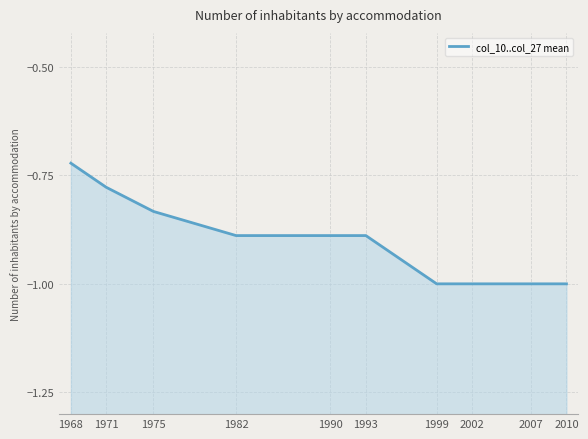

Is it true that the value at 2002 is -1.3?

False